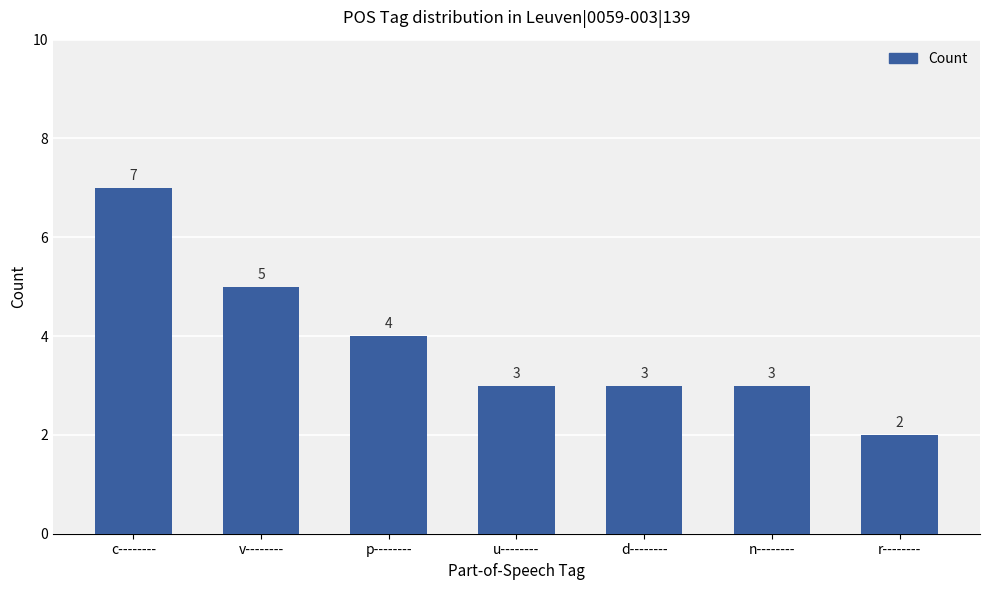

How many values are between 3 and 5?

5